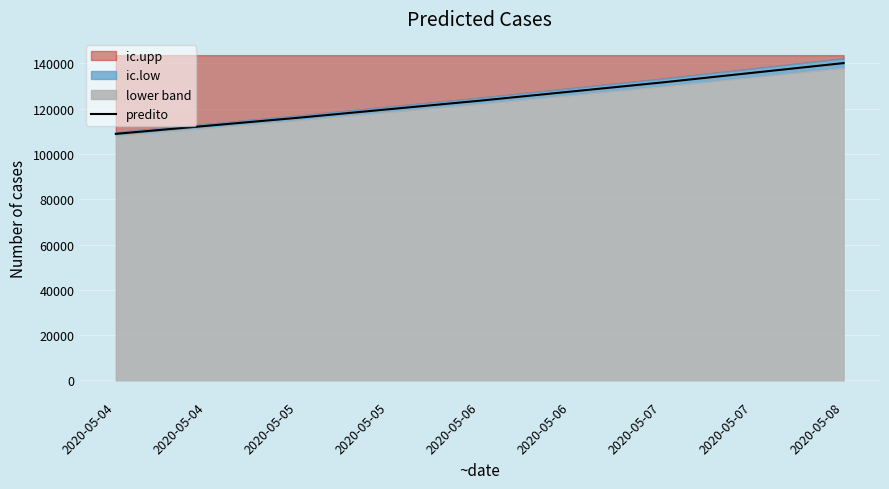

The value of predito at 2020-05-07 is 200815.6. True or false?

False